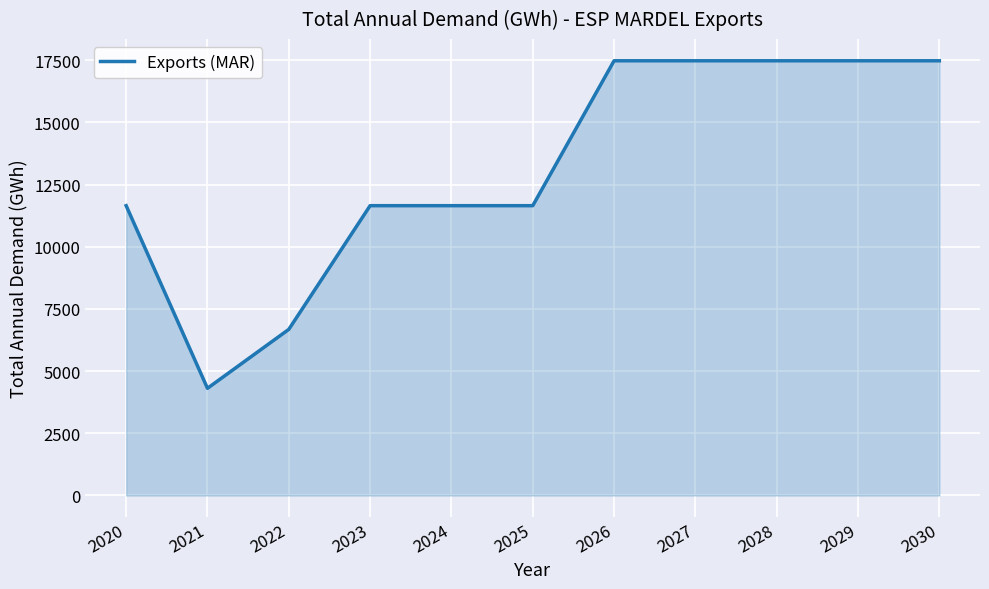

What value does the data have at 2029?

17476.2